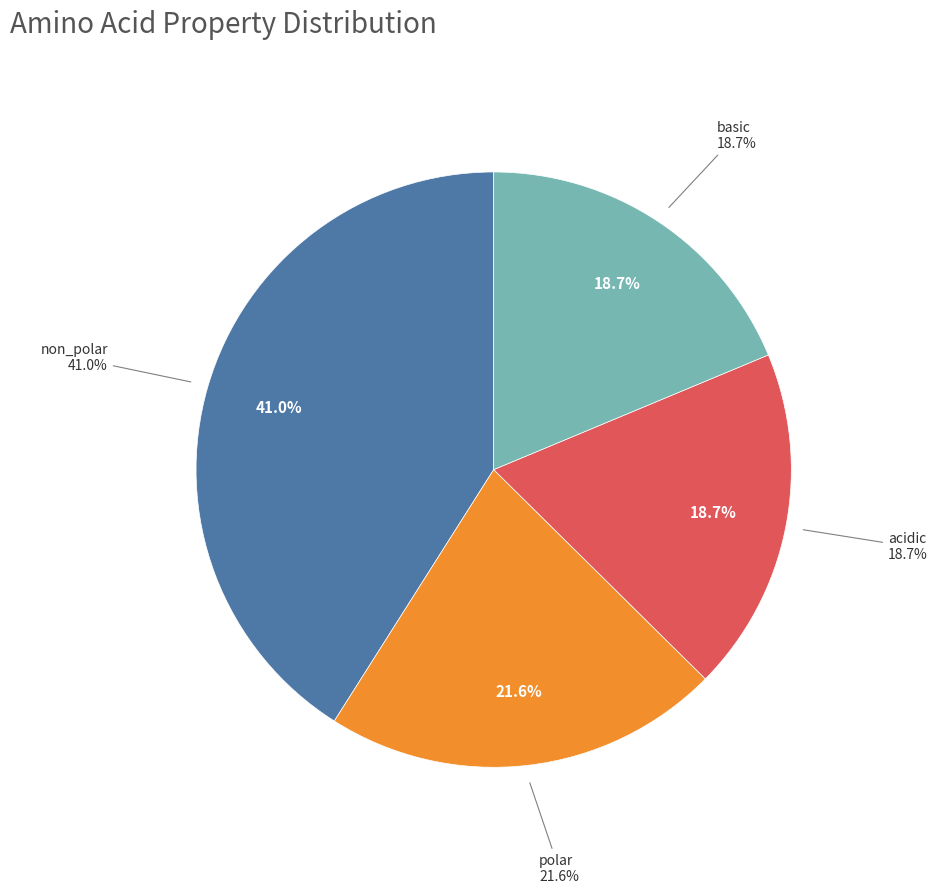

To the nearest percent, what percentage of the pie is acidic?

19%